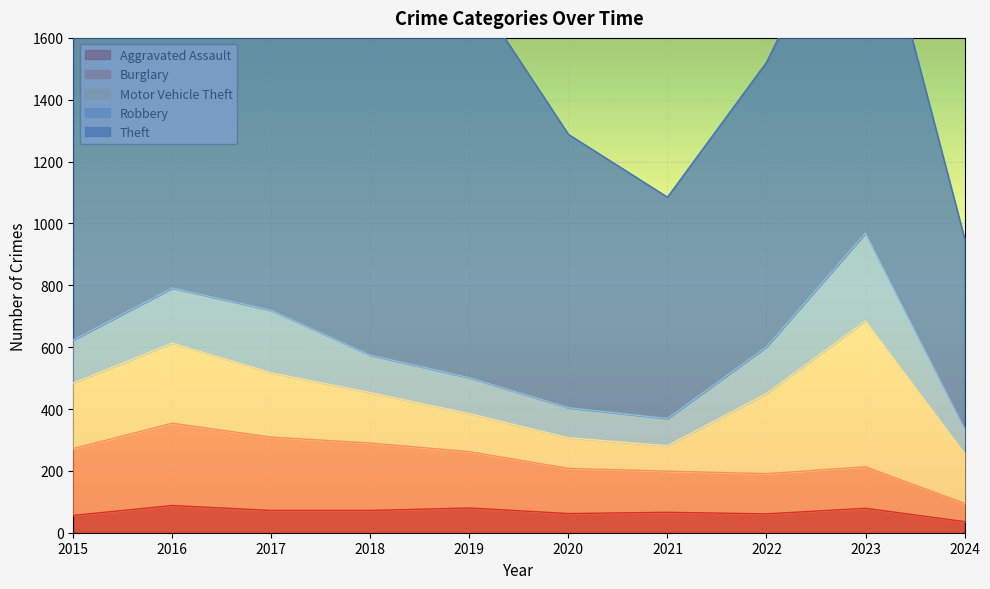

Between 2017 and 2018, which is larger?

2017